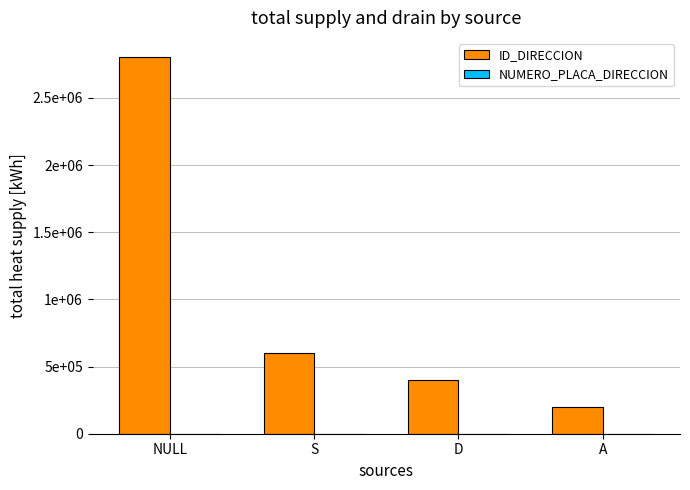

Which series has the largest range (max minus min)?

ID_DIRECCION